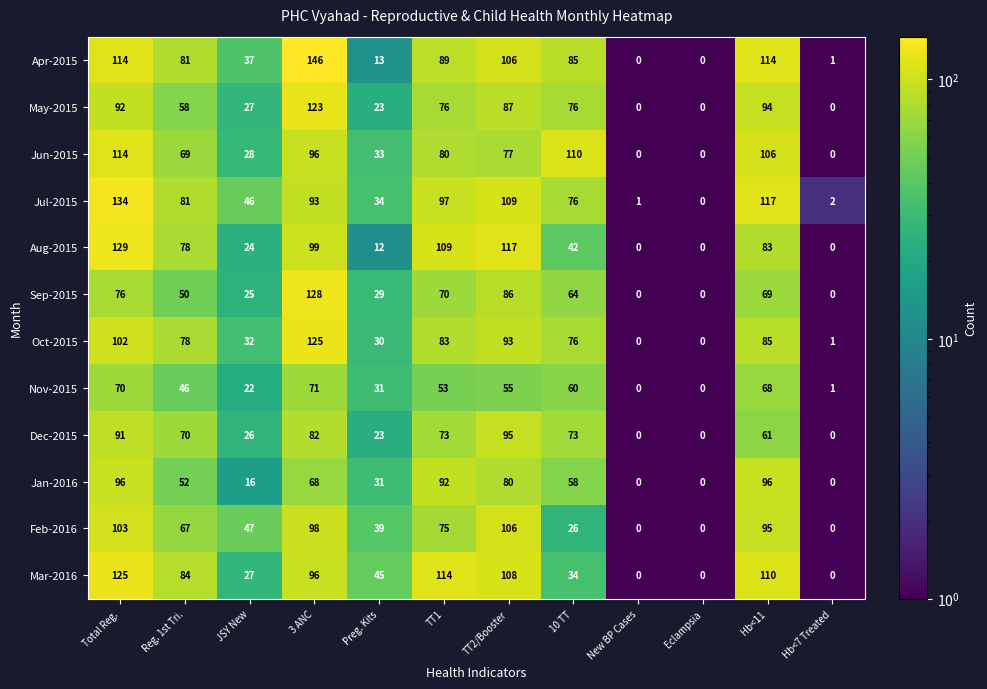

Which series has the largest total across all categories?

Jul-2015